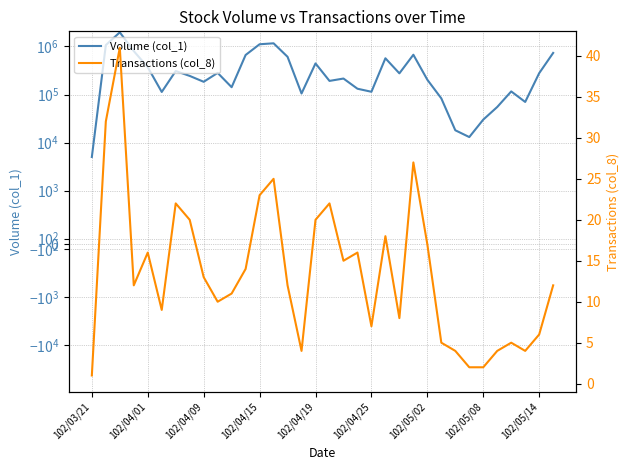

How many values in the Transactions (col_8) series are below 12?

15